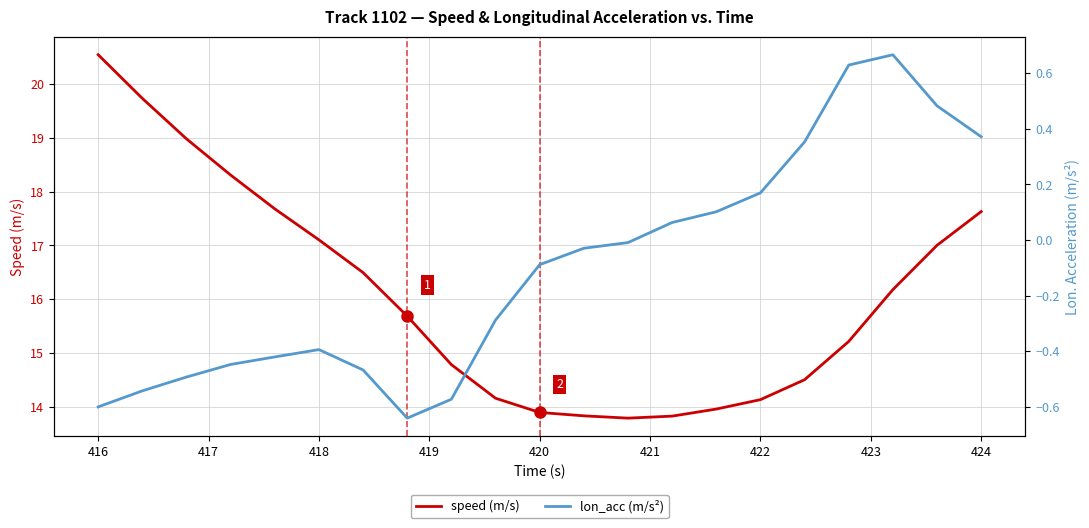

True or false: lon_acc (m/s²) and speed (m/s) cross at least once.

False